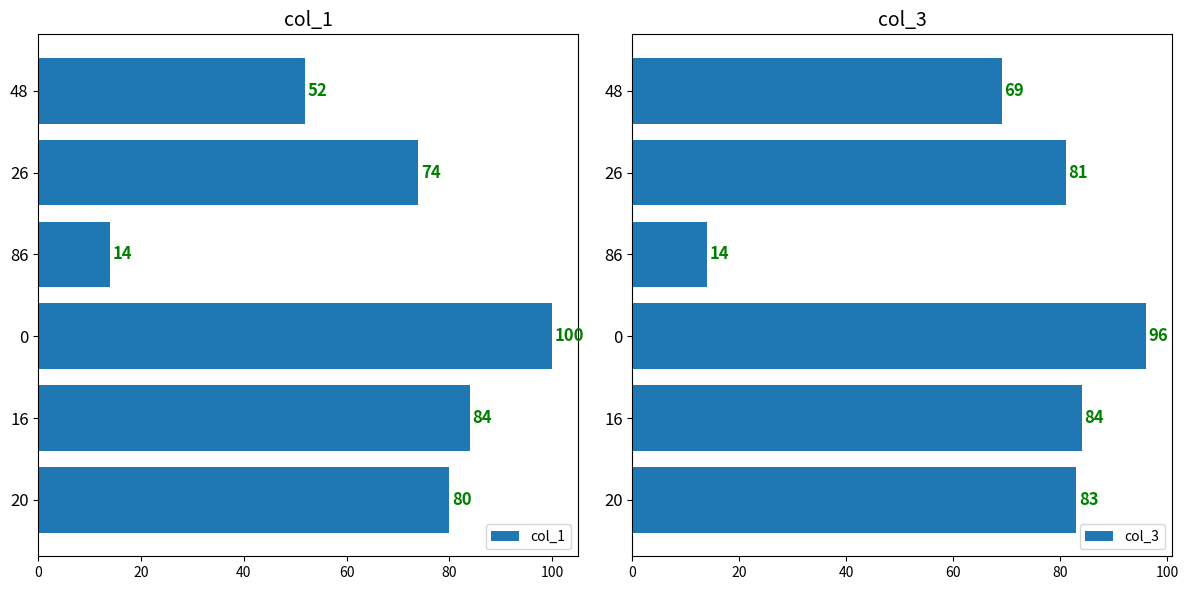

Does the chart contain stacked bars?

No